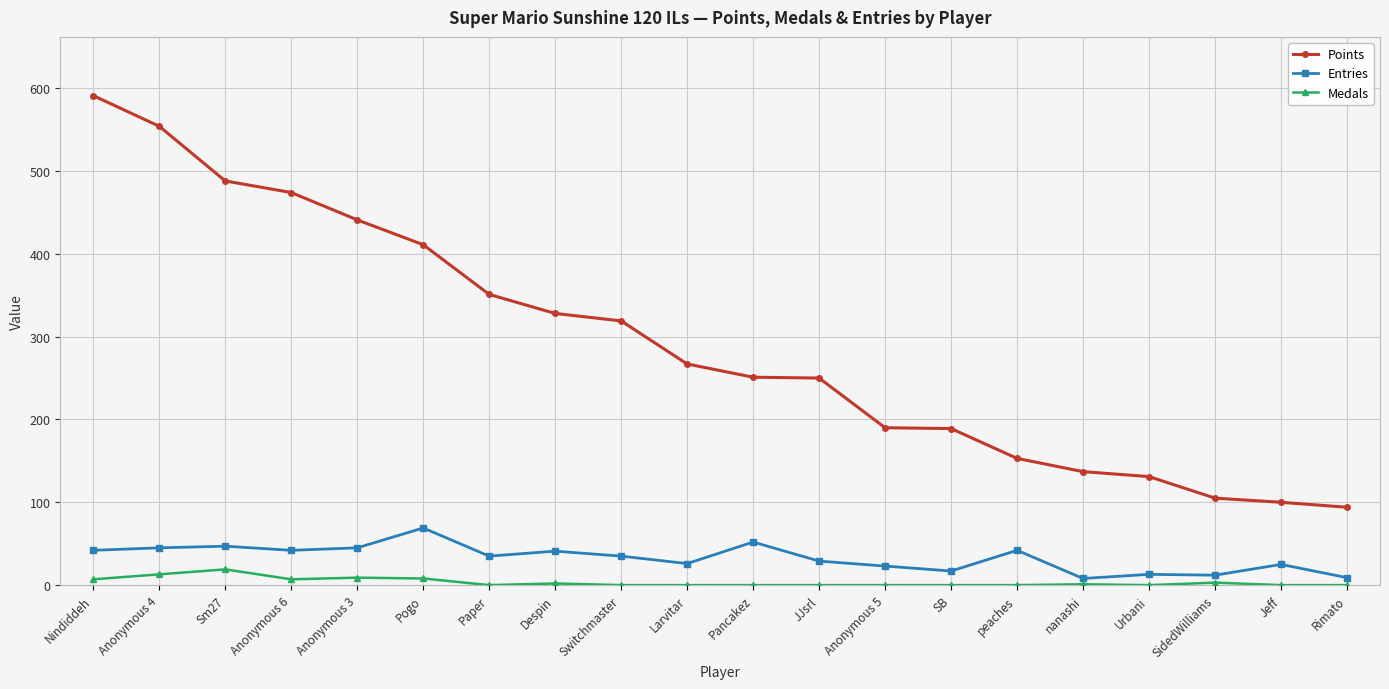

What is the average value of the Medals series?

3